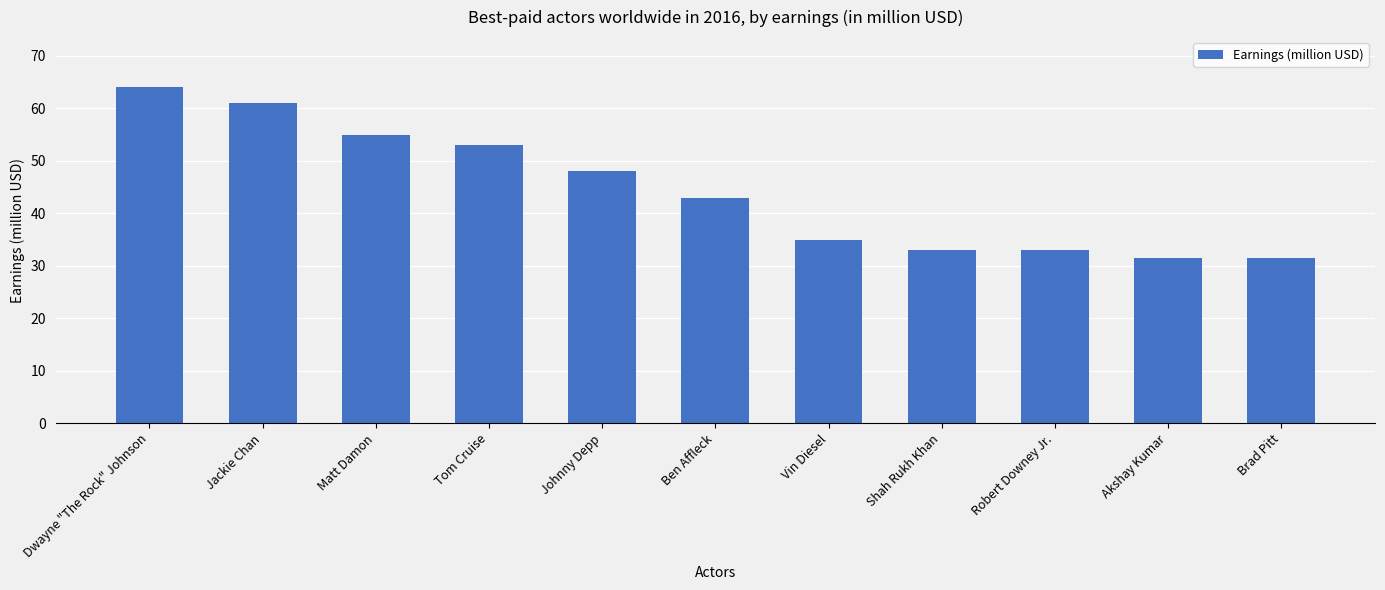

Read the value at Johnny Depp.

48.0